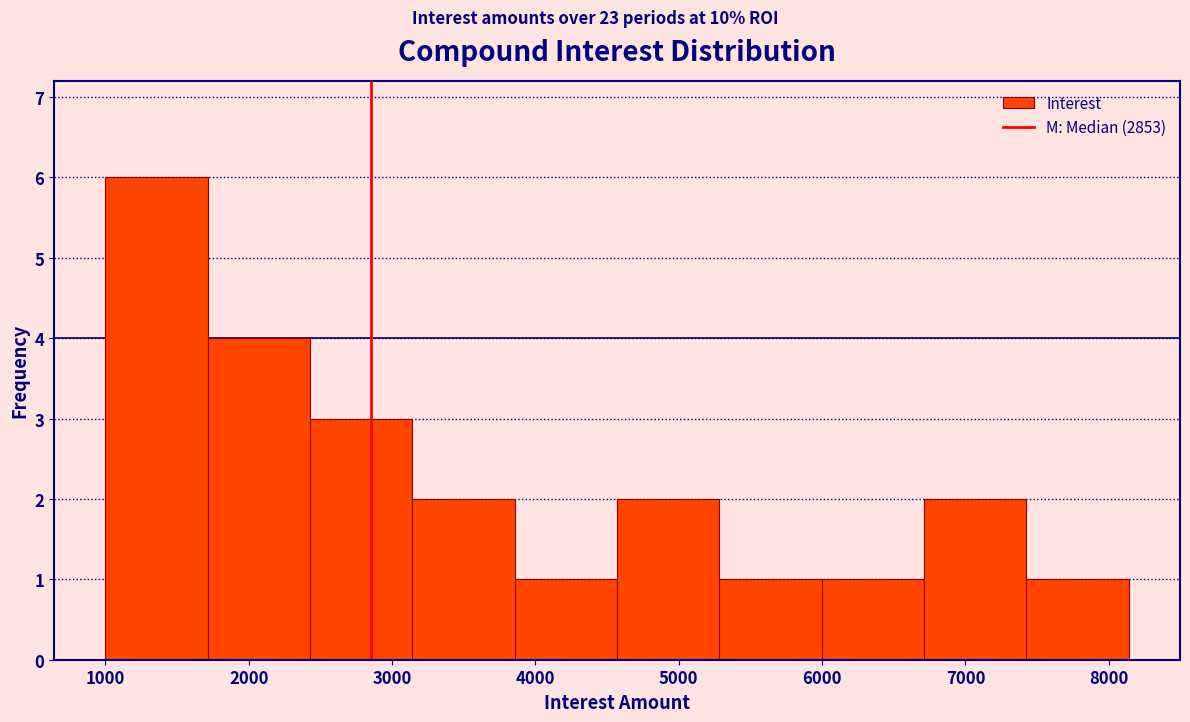

Over which range of the x-axis is the bar tallest?

1000 to 1700